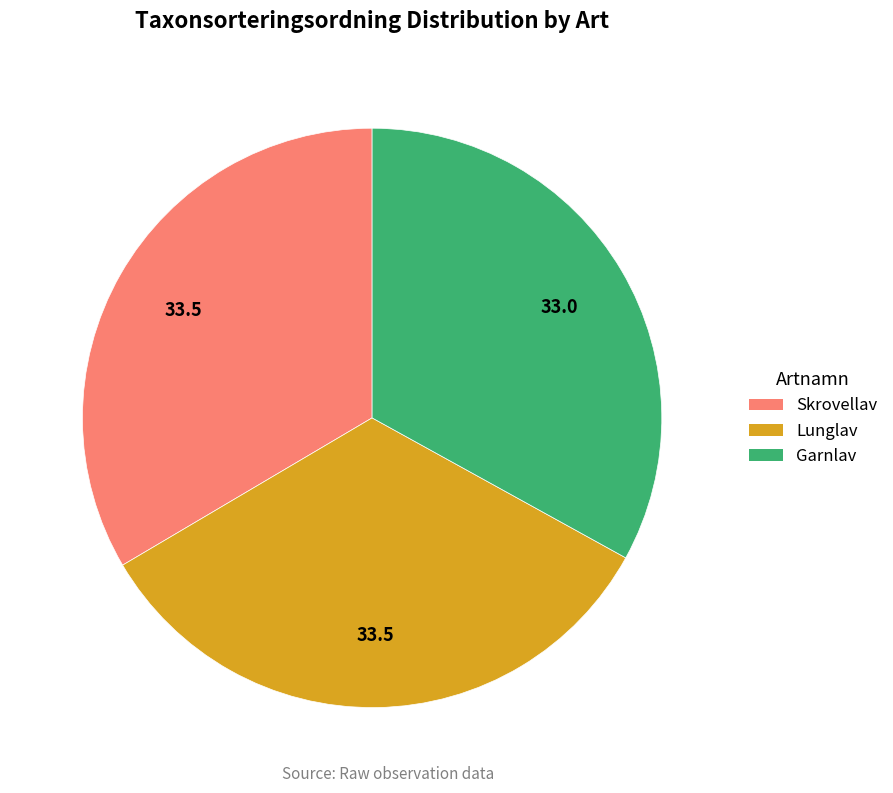

Is it true that Skrovellav is 33% of the pie?

True